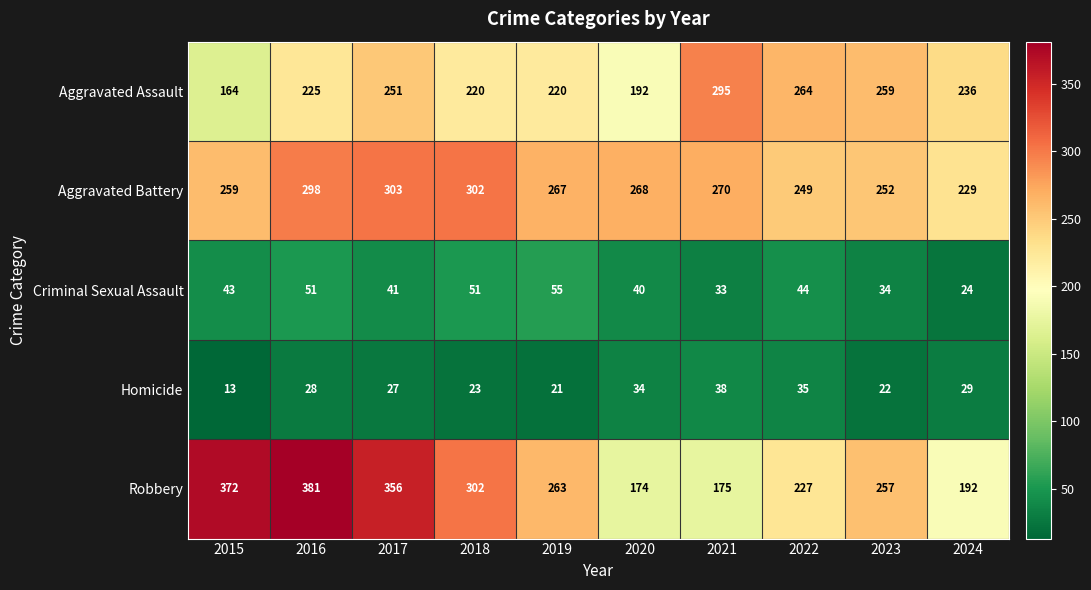

What is the difference between the maximum and minimum values in the Robbery series?

207